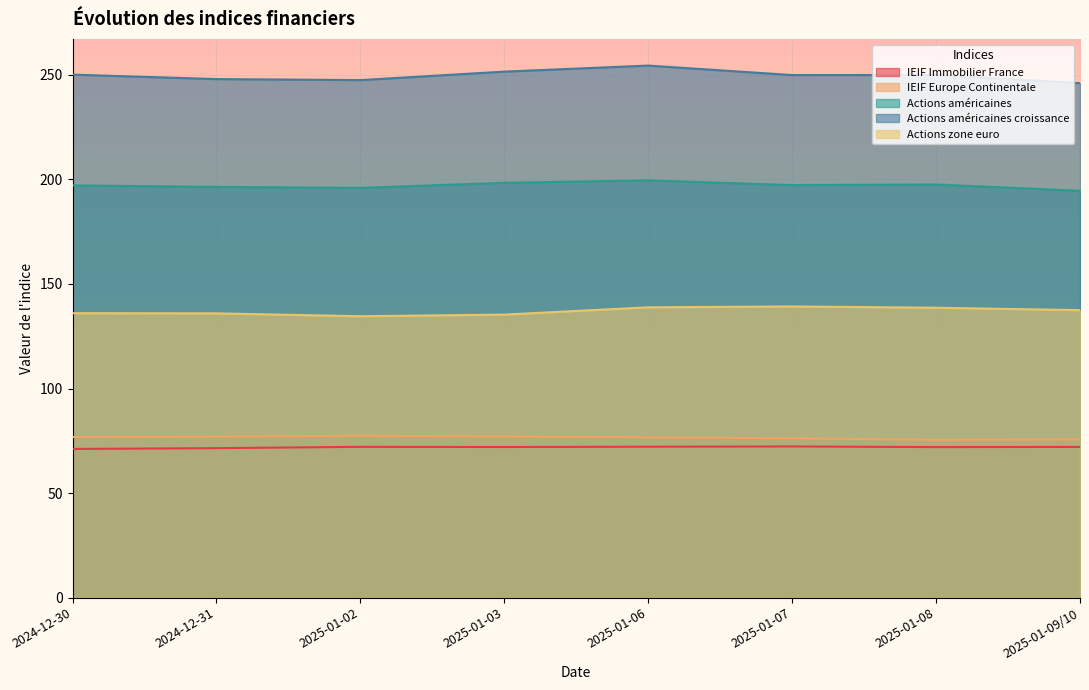

What is the minimum value for IEIF Europe Continentale?

75.4